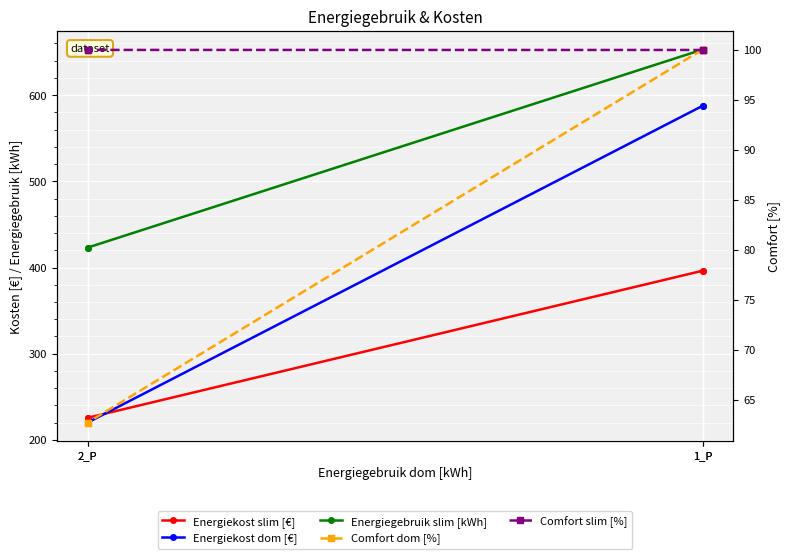

What is the difference between the maximum and second lowest values in the Energiekost dom [€] series?

367.6